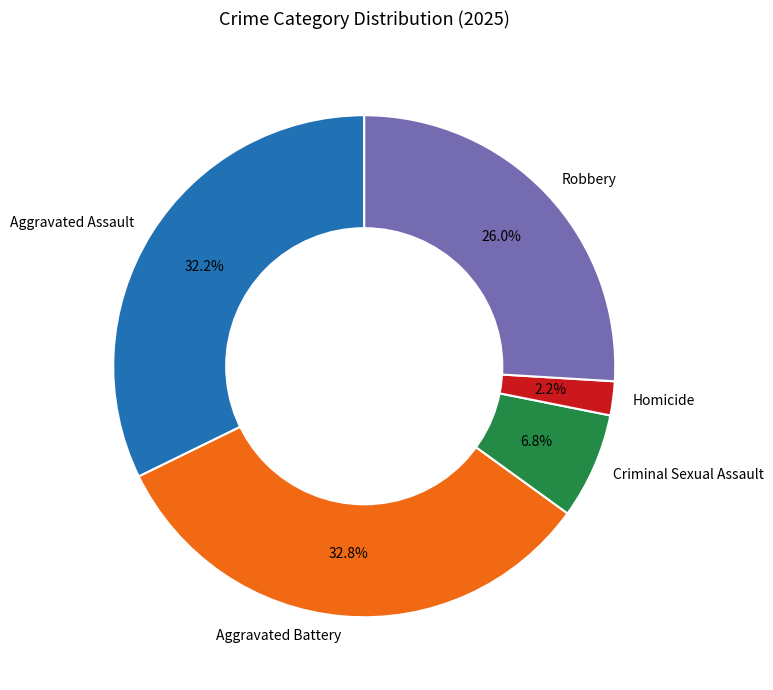

Does any single category account for the majority?

No